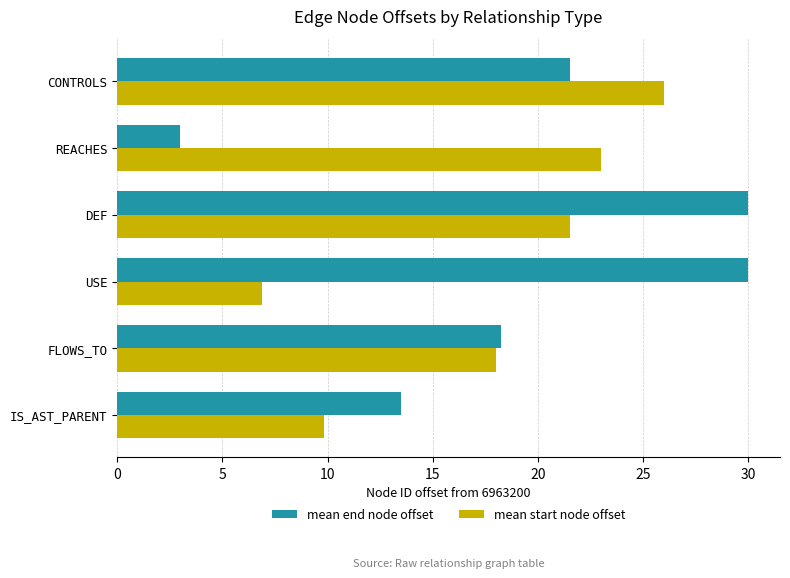

Is it true that mean end node offset equals 11.0 at FLOWS_TO?

False